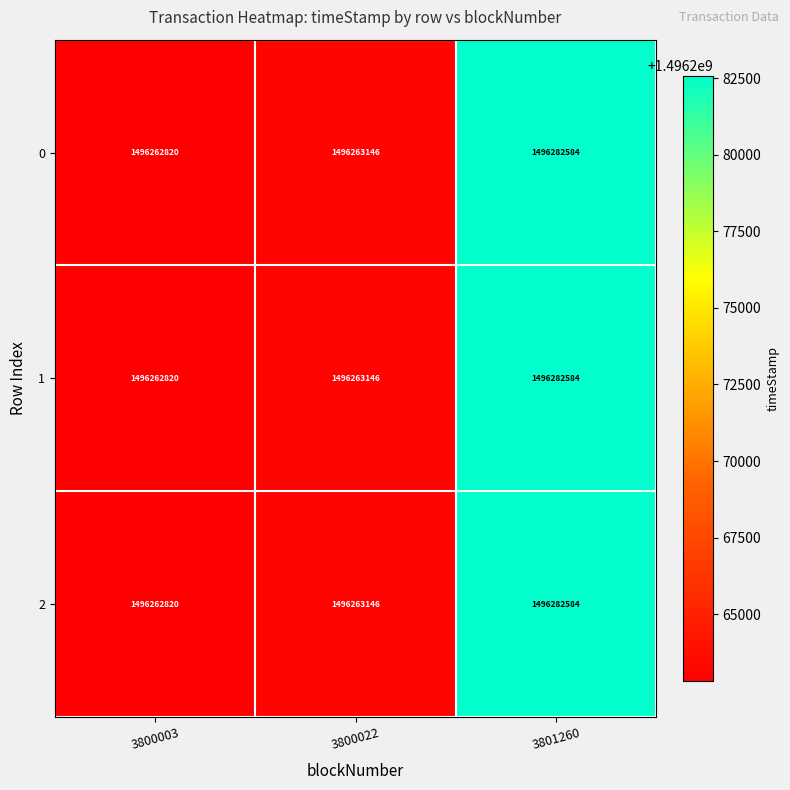

What is the average value of the 2 series?

1496269517